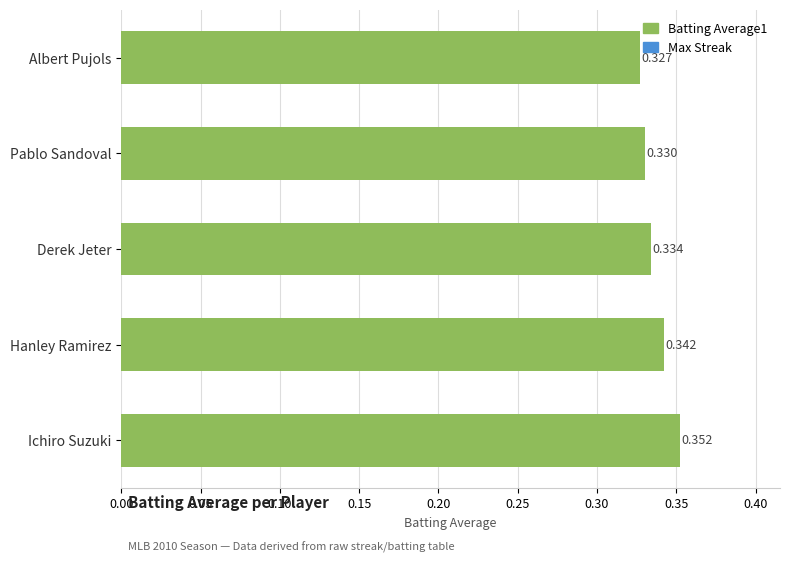

At which label is the value closest to 0?

Albert Pujols